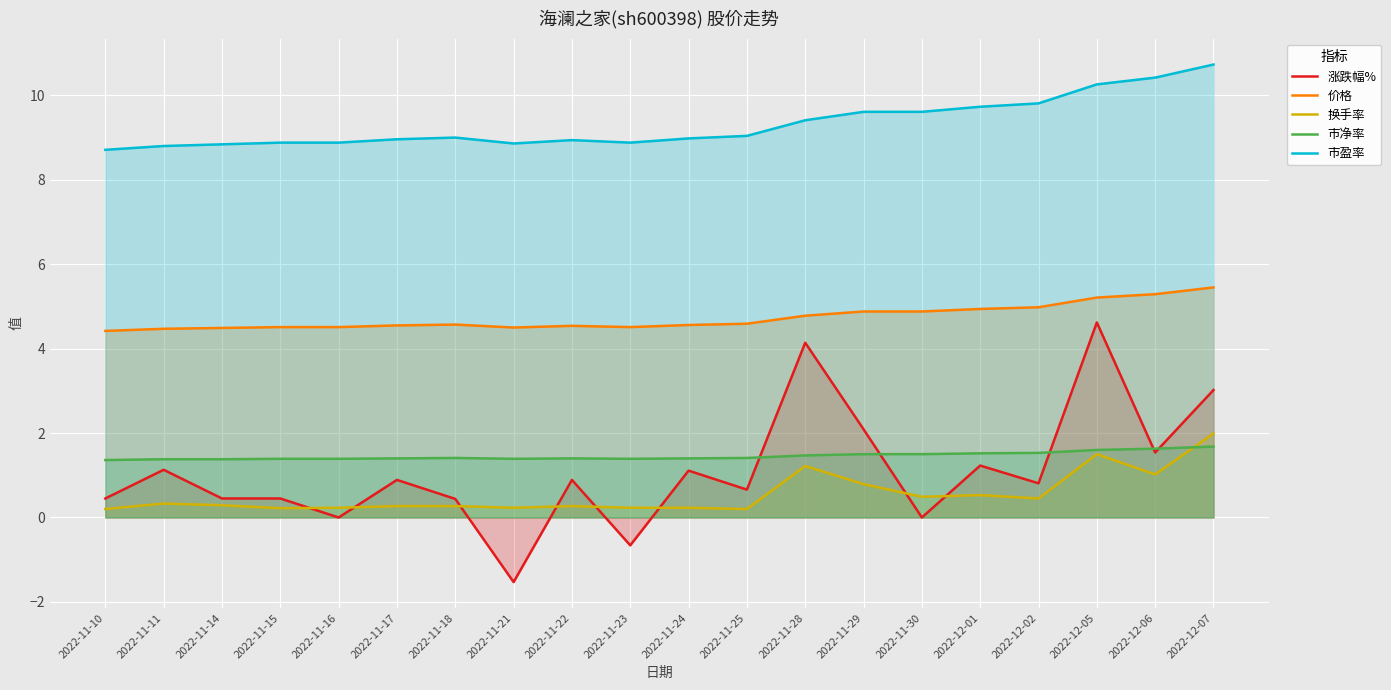

At which label is 市净率 closest to 1?

2022-11-10